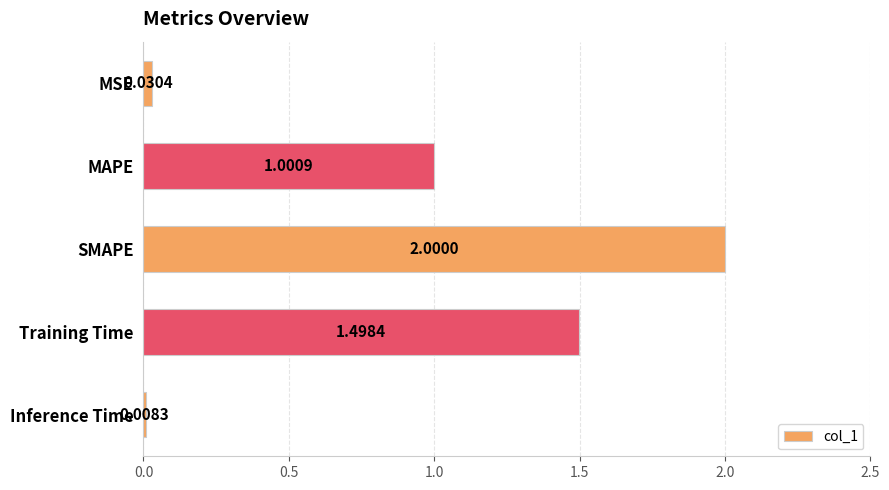

What is the label of the 5th bar from the top?

Inference Time